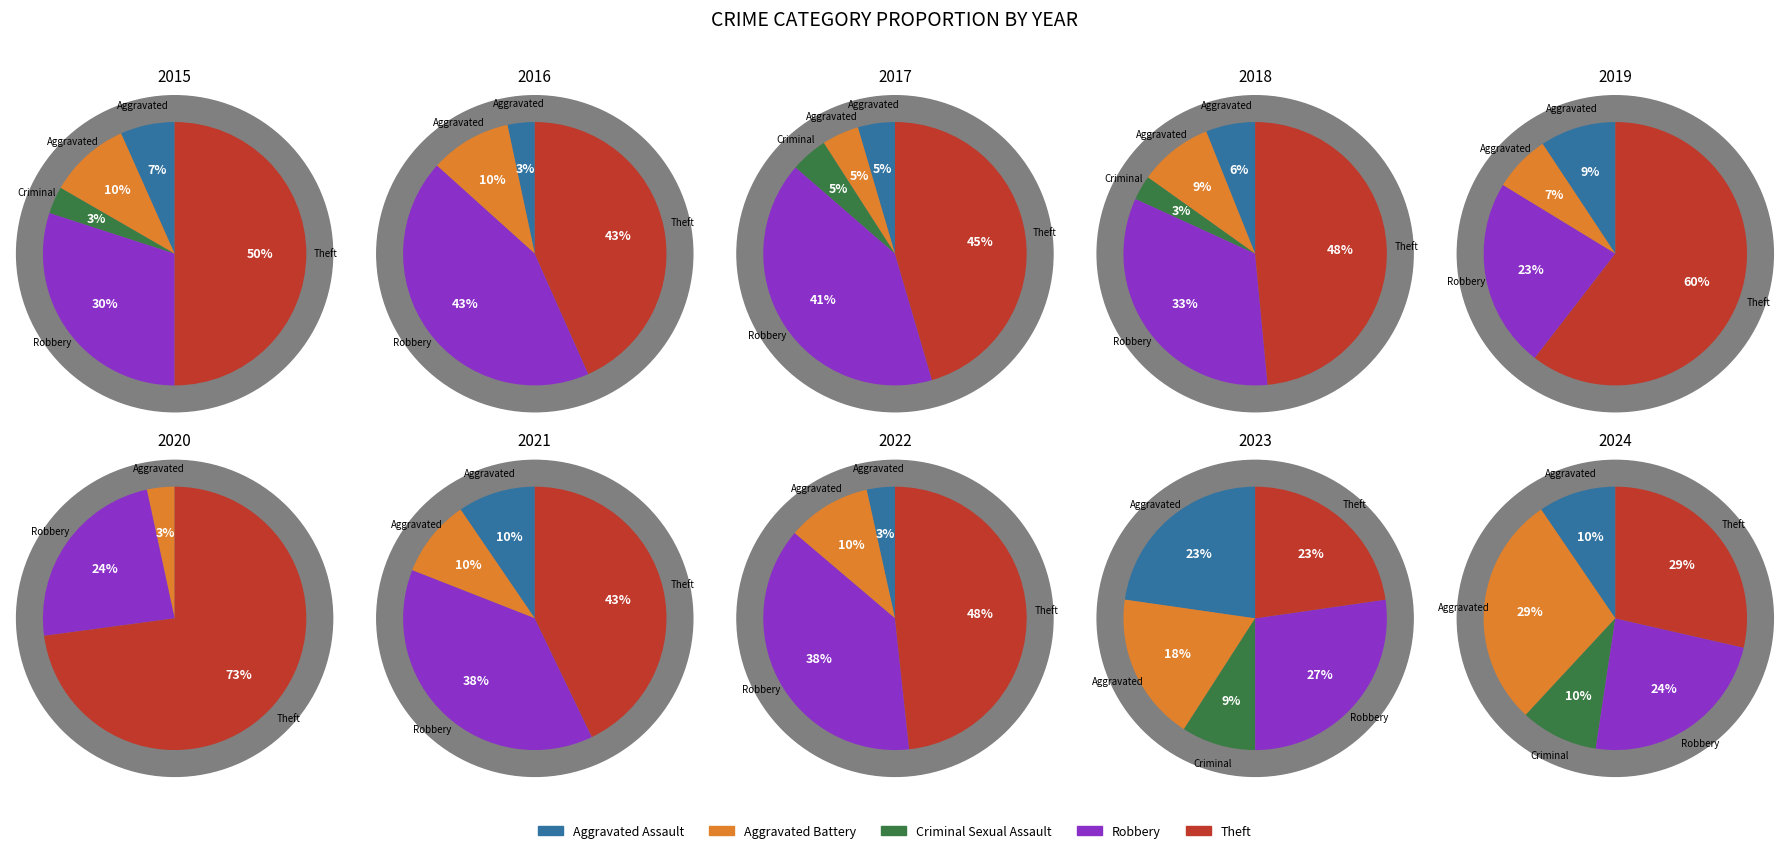

To the nearest percent, what is the combined percentage of 1 and 5?

28%